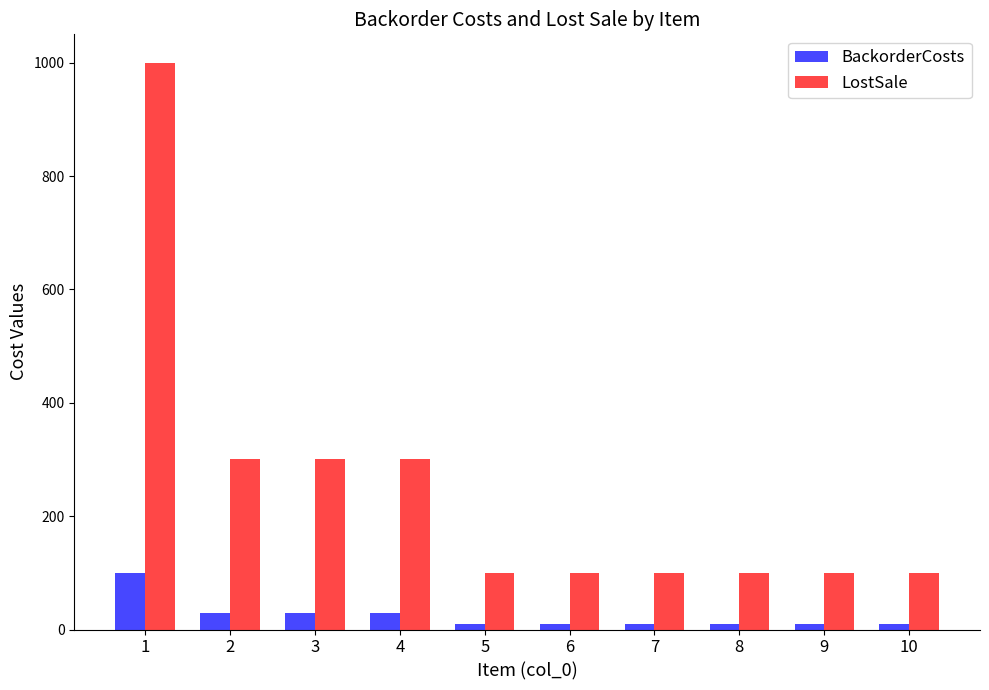

How many bars are there in total?

20